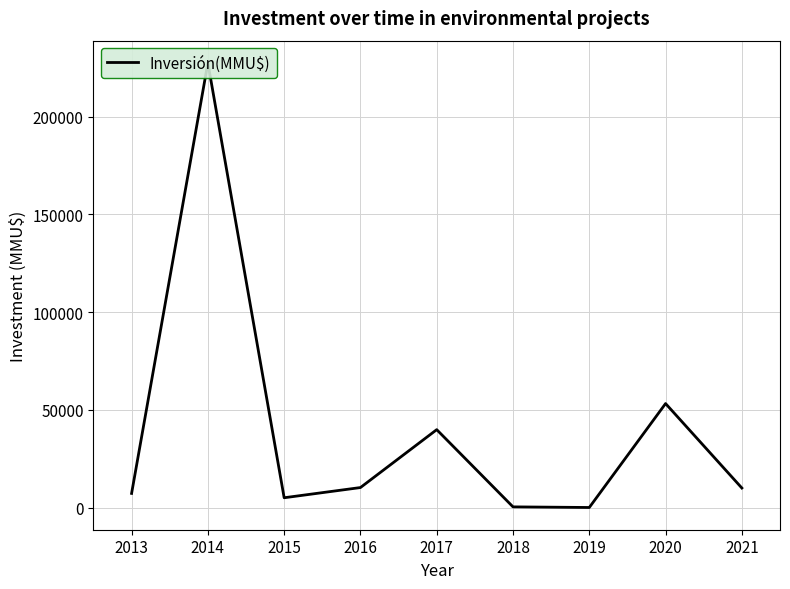

True or false: the data shows 7913 at 2015.

False